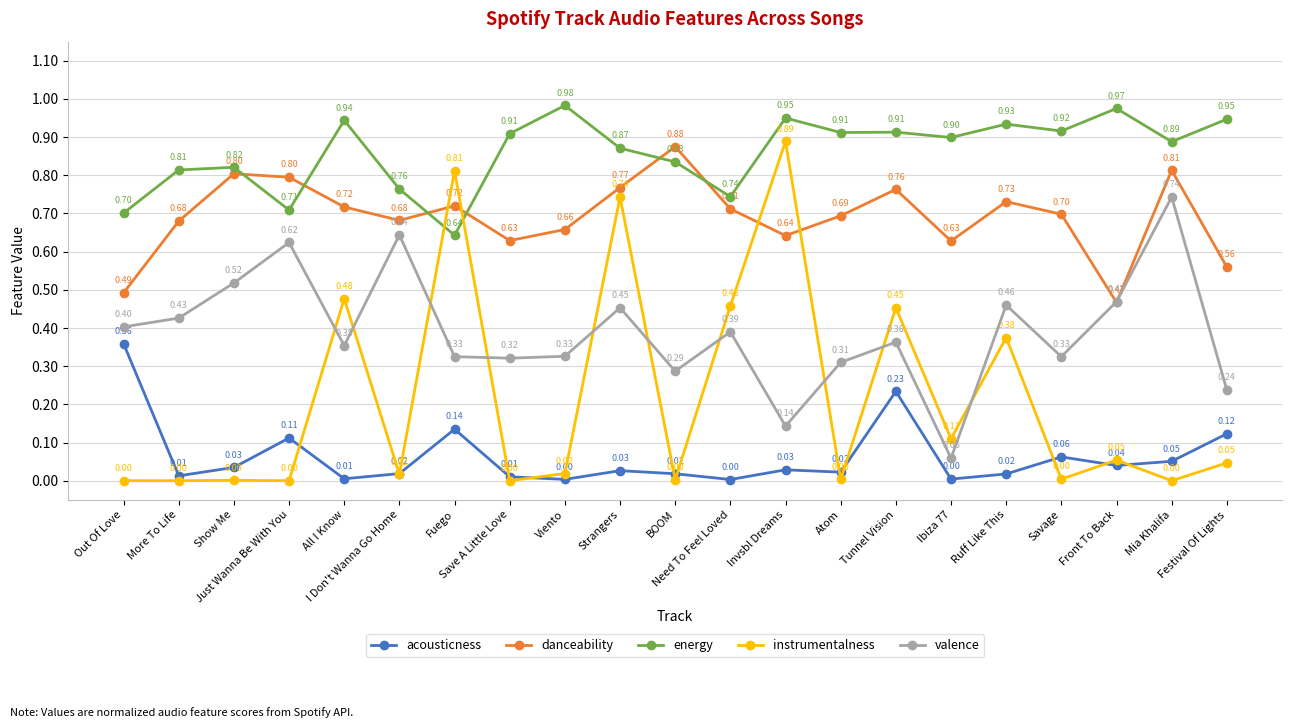

List the series in order of their peak value, highest first.

energy, instrumentalness, danceability, valence, acousticness